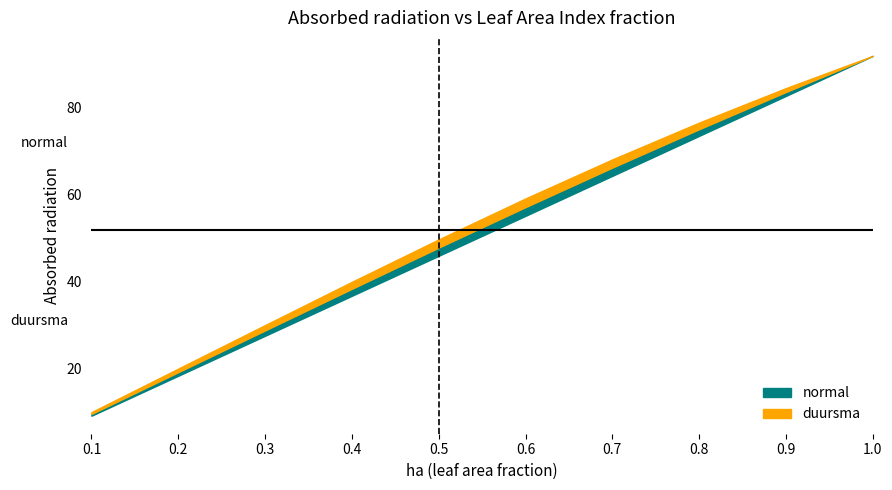

True or false: normal has more than 0 interior local peaks.

False